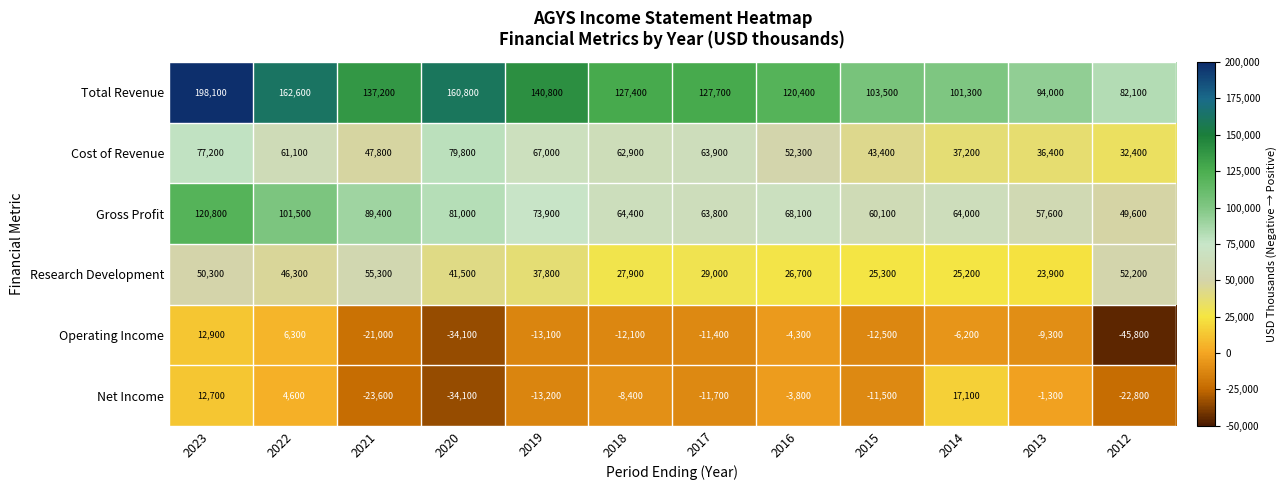

What is the approximate value of Cost of Revenue at 2016?

52300